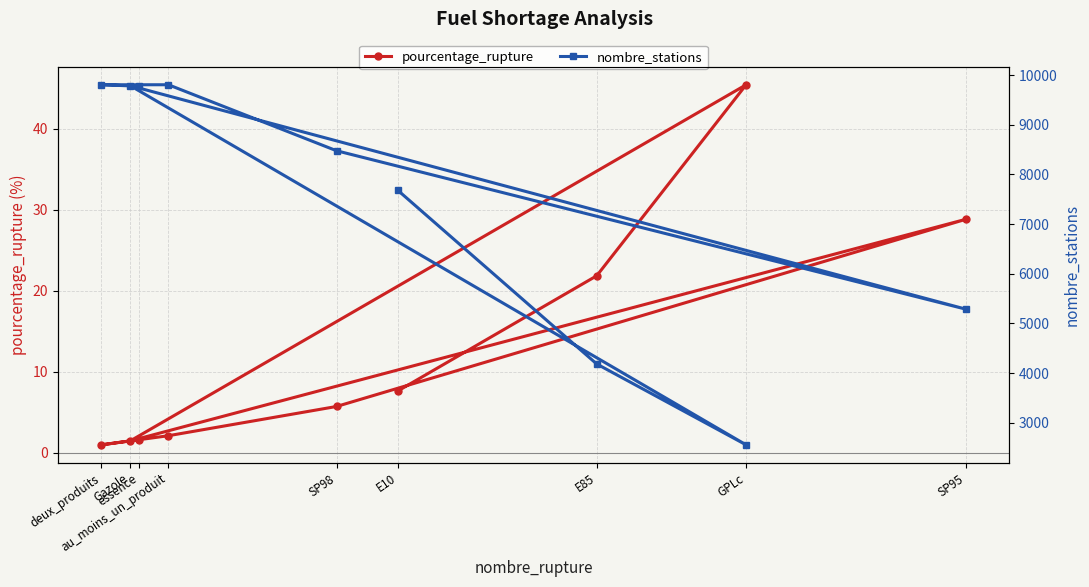

Is it true that pourcentage_rupture equals 5.7 at SP98?

True